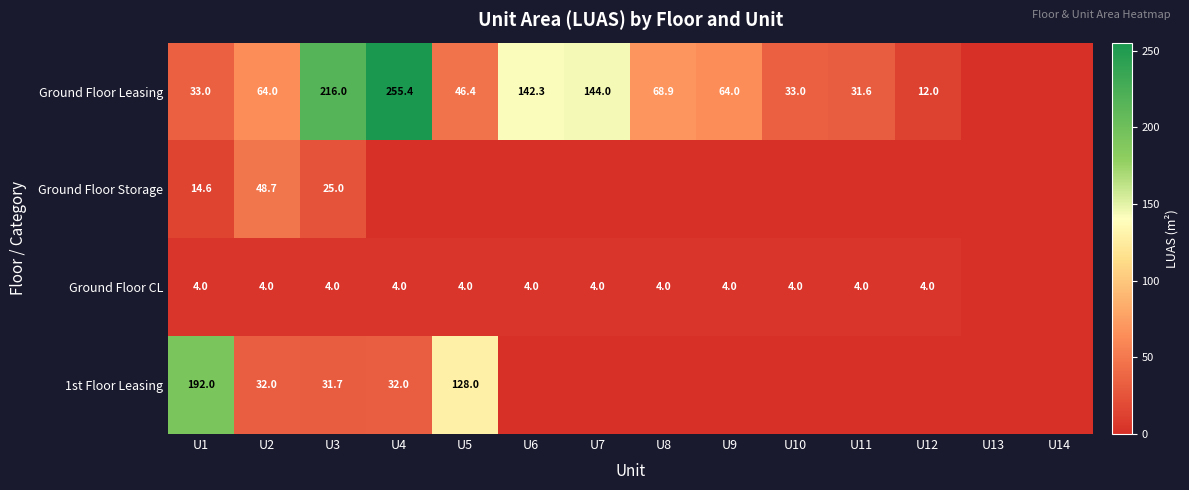

What is the sum of the Ground Floor Leasing values at U10 and U5?

79.4